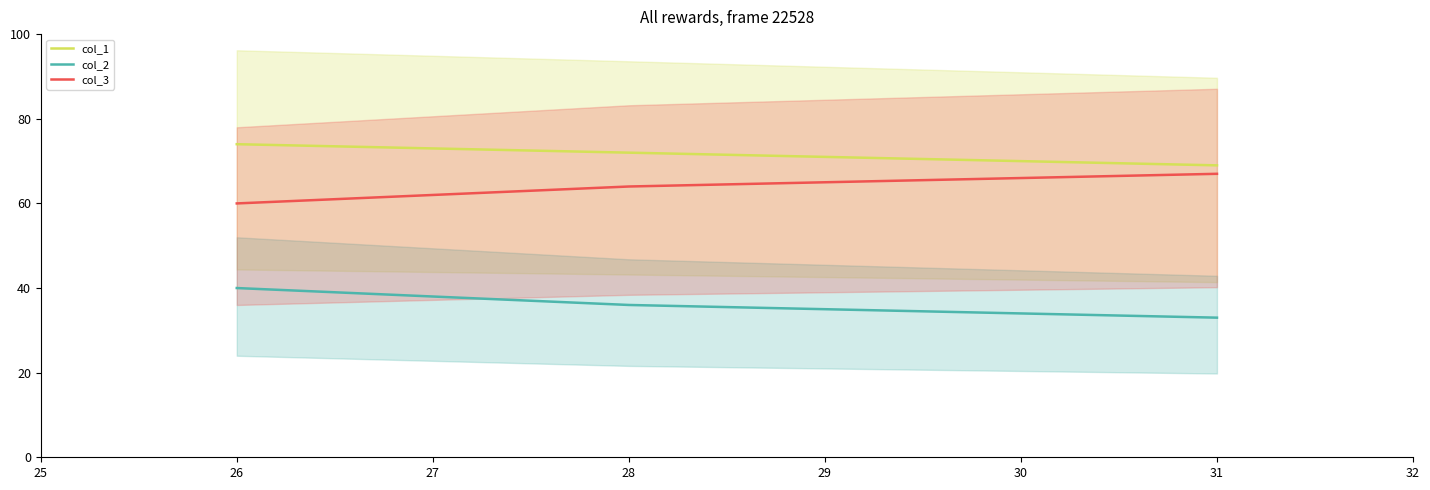

Is the value of col_2 at 26 greater than the value of col_1 at 26?

No